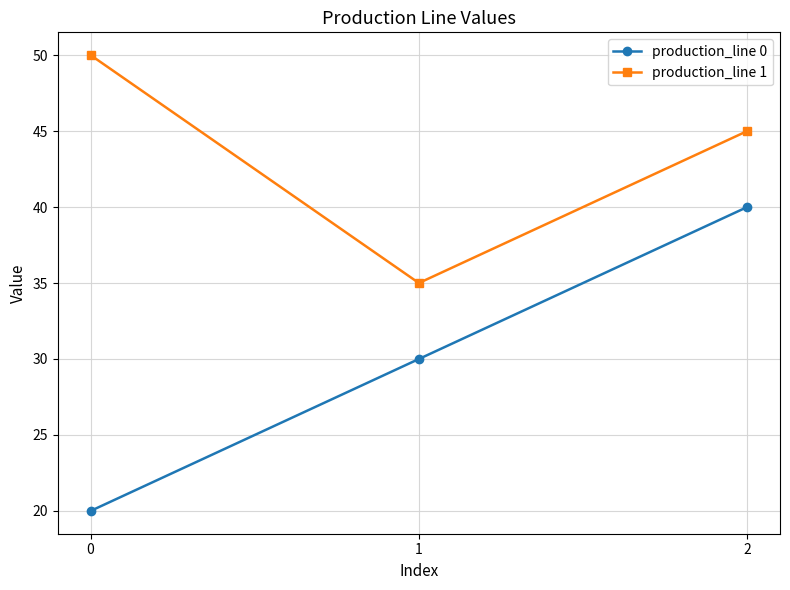

How many series are shown in this chart?

2